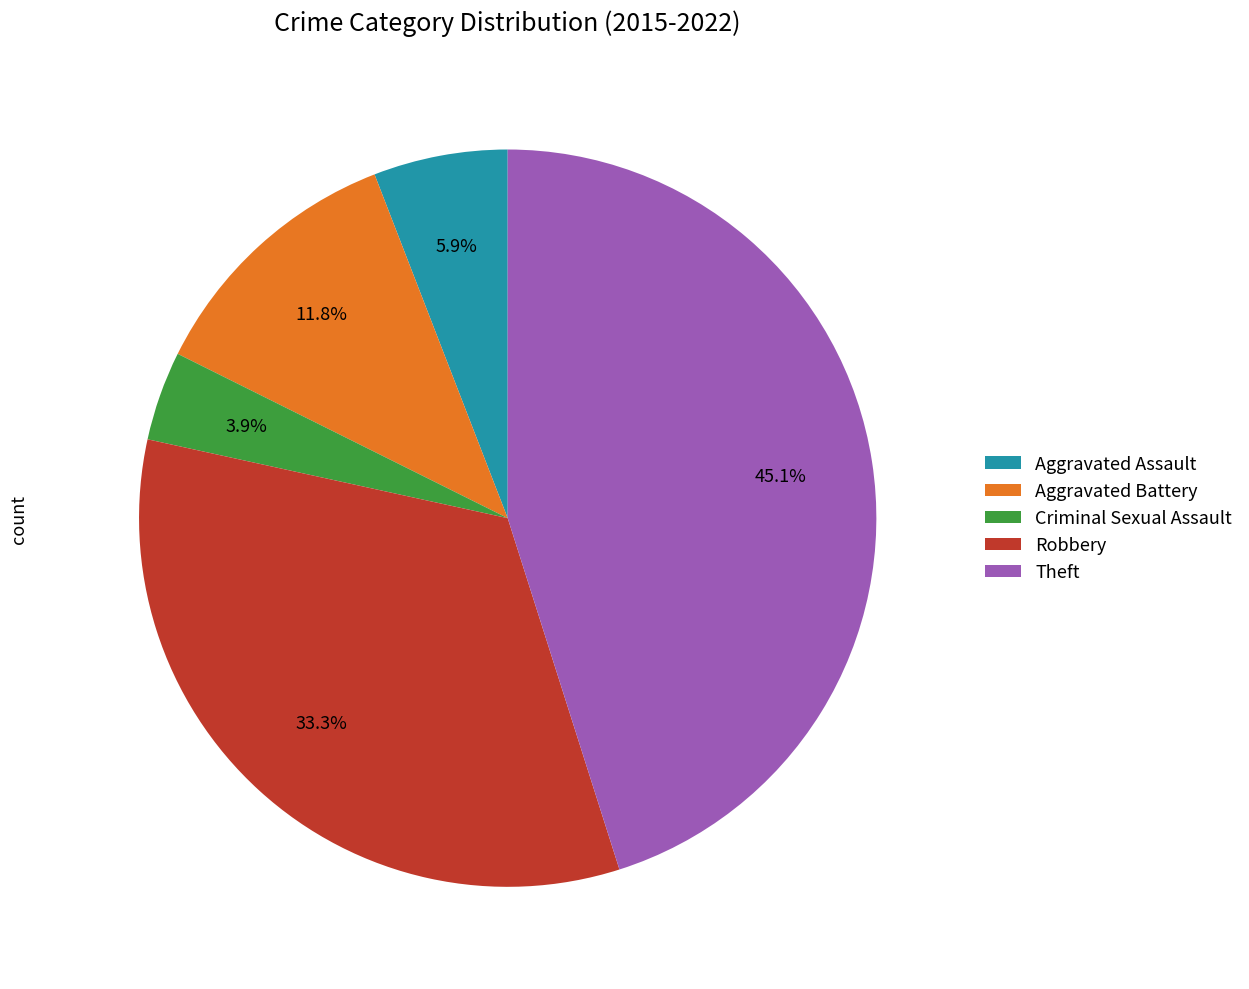

To the nearest percent, what is the difference between the Criminal Sexual Assault and Robbery slice percentages?

29%